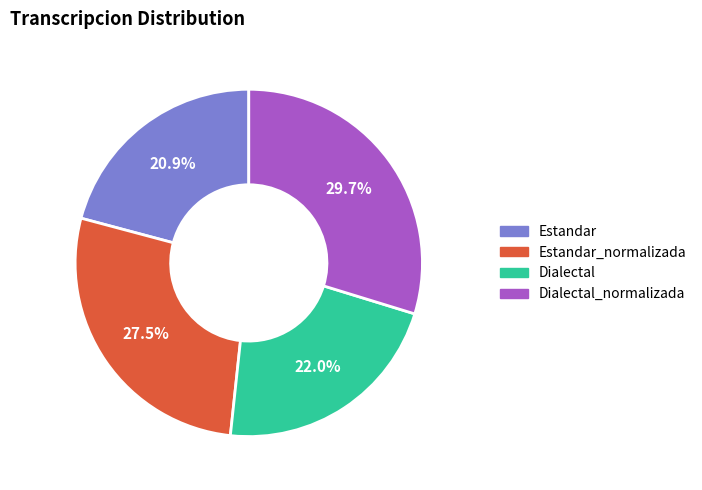

The Estandar slice represents 14% of the pie. True or false?

False